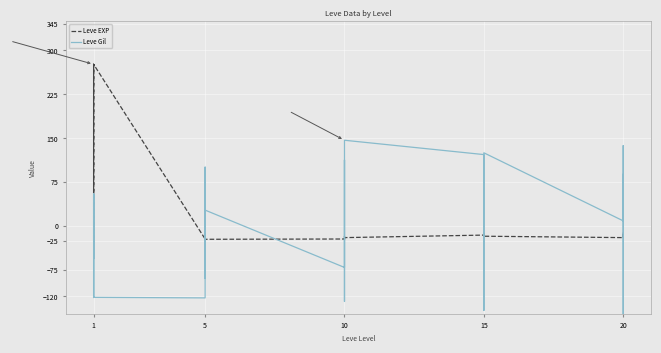

True or false: Leve EXP has more than 0 interior local peaks.

True